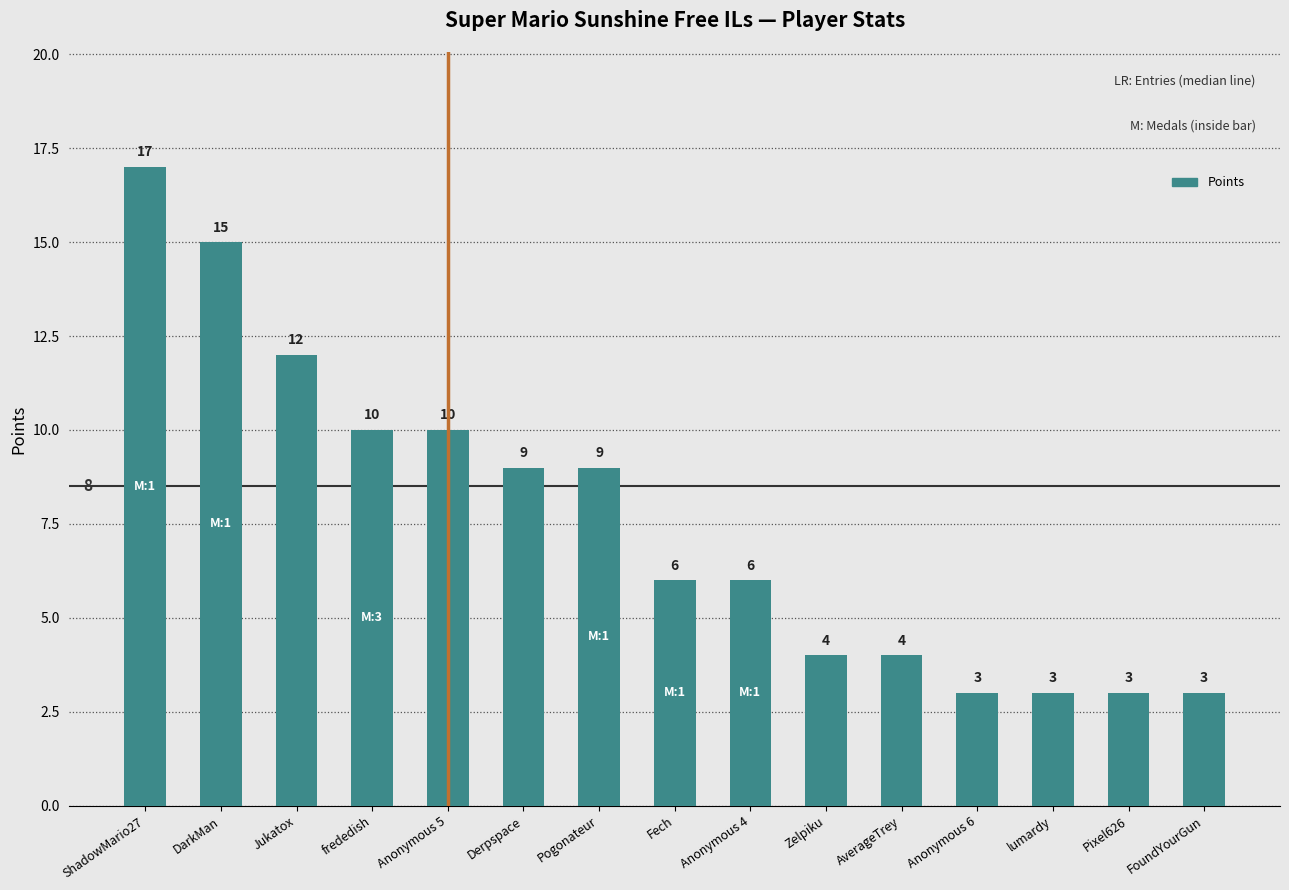

The chart shows a value of 17 at ShadowMario27. True or false?

True